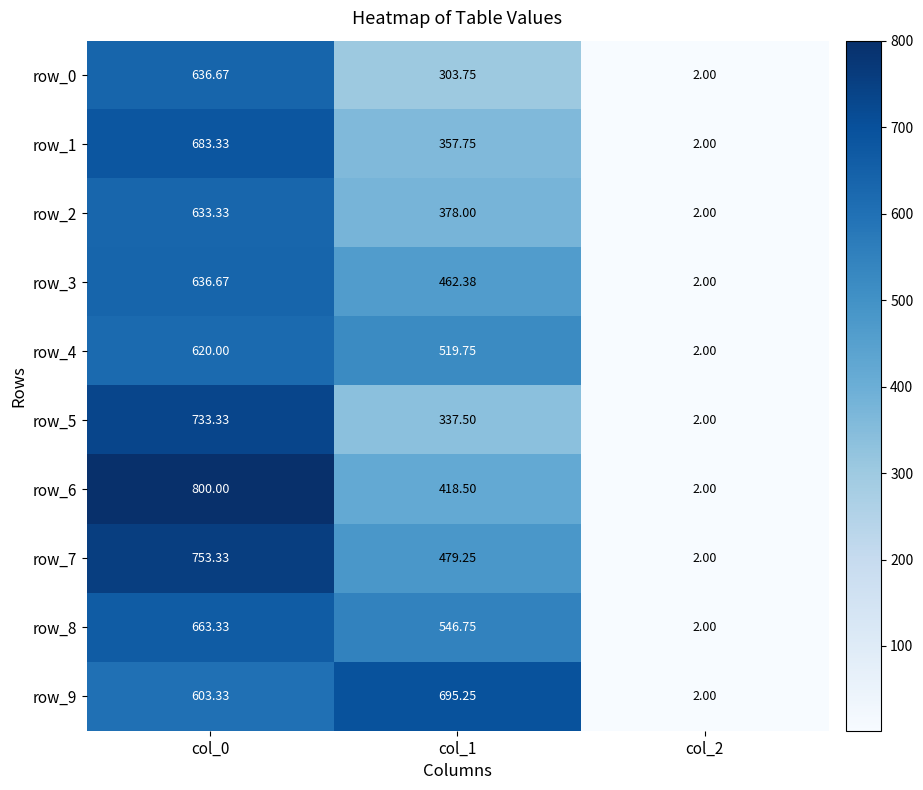

Rank the series by their maximum value, from lowest to highest.

row_4, row_2, row_0, row_3, row_8, row_1, row_9, row_5, row_7, row_6